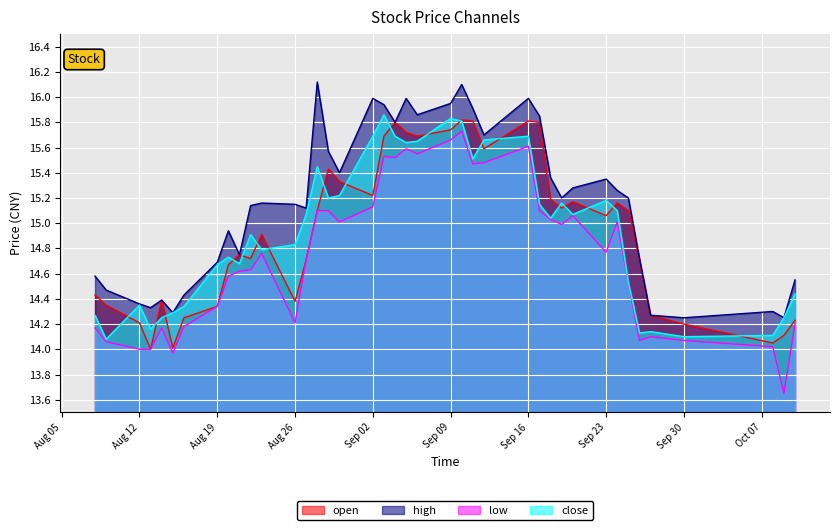

Does the chart display data point markers on the line(s)?

No